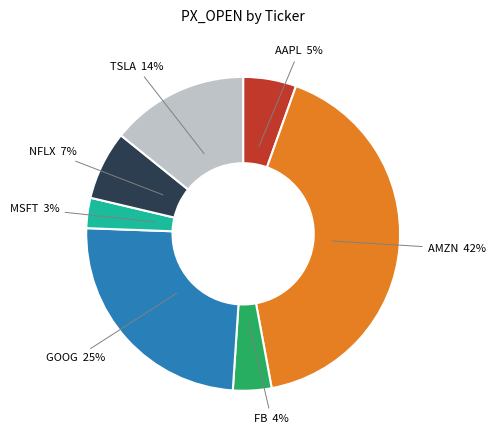

Does FB represent more than half of the total?

No